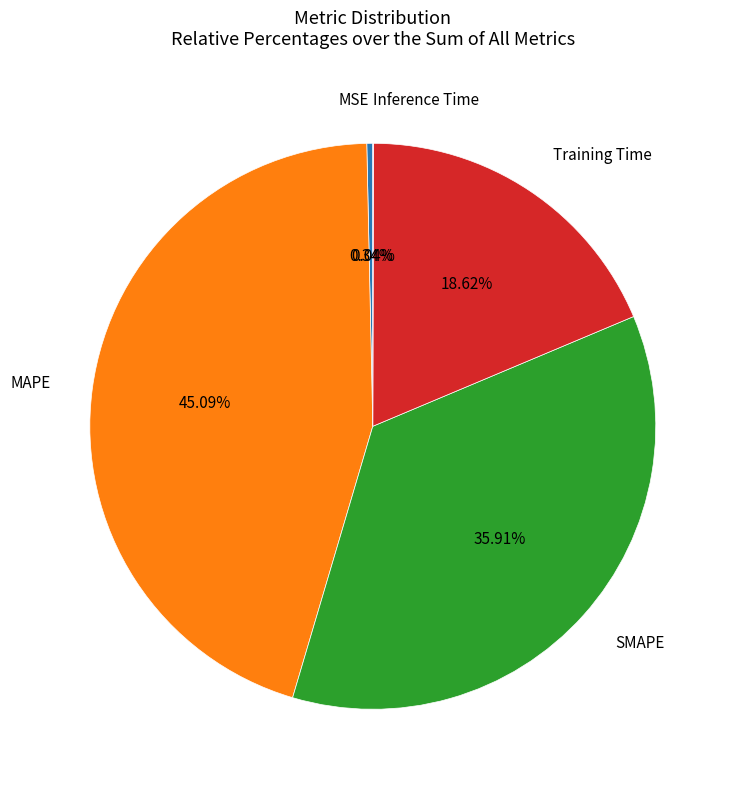

Does any single category account for the majority?

No